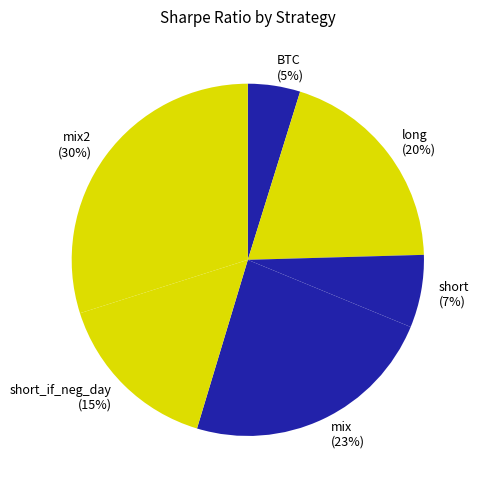

To the nearest percent, what is the average slice percentage?

17%